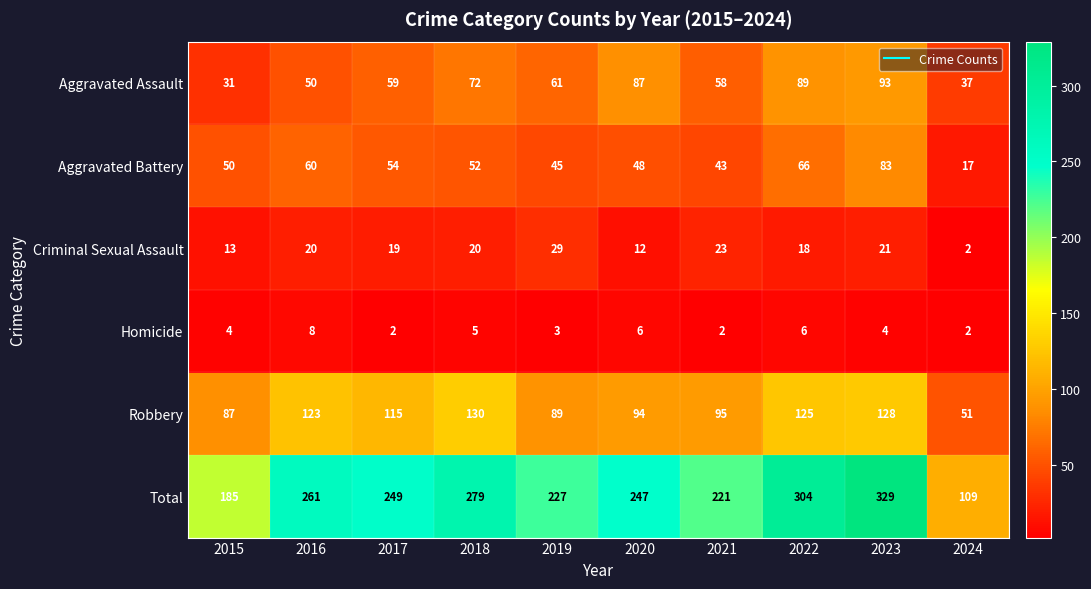

Which series changed the most between 2016 and 2023?

Total